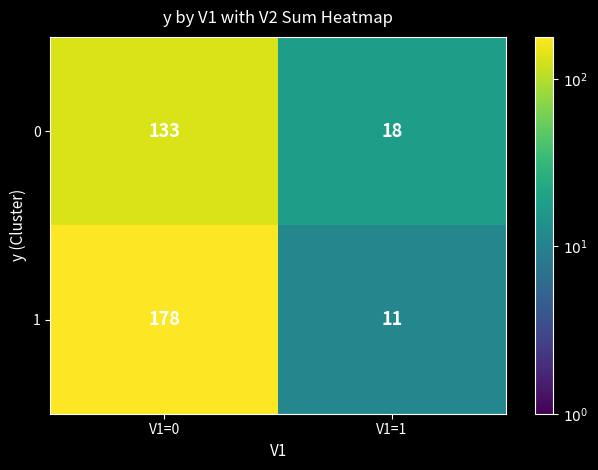

Rank the series at V1=0 from lowest to highest value.

0, 1